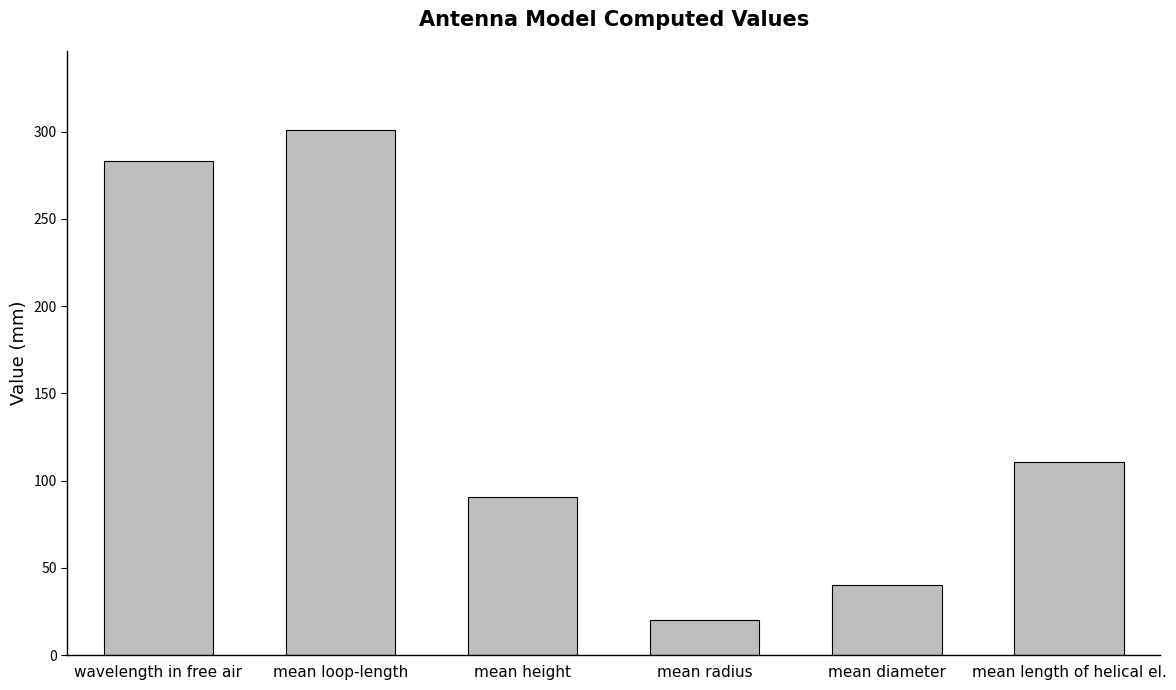

What is the difference between the values at mean diameter and mean length of helical el.?

70.5